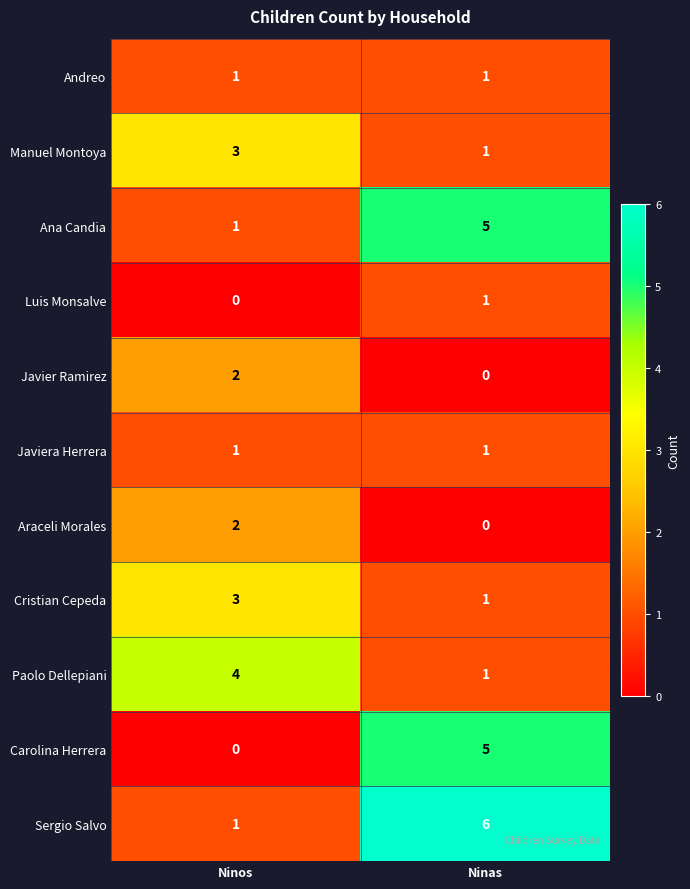

At how many categories does at least one series exceed 2?

2